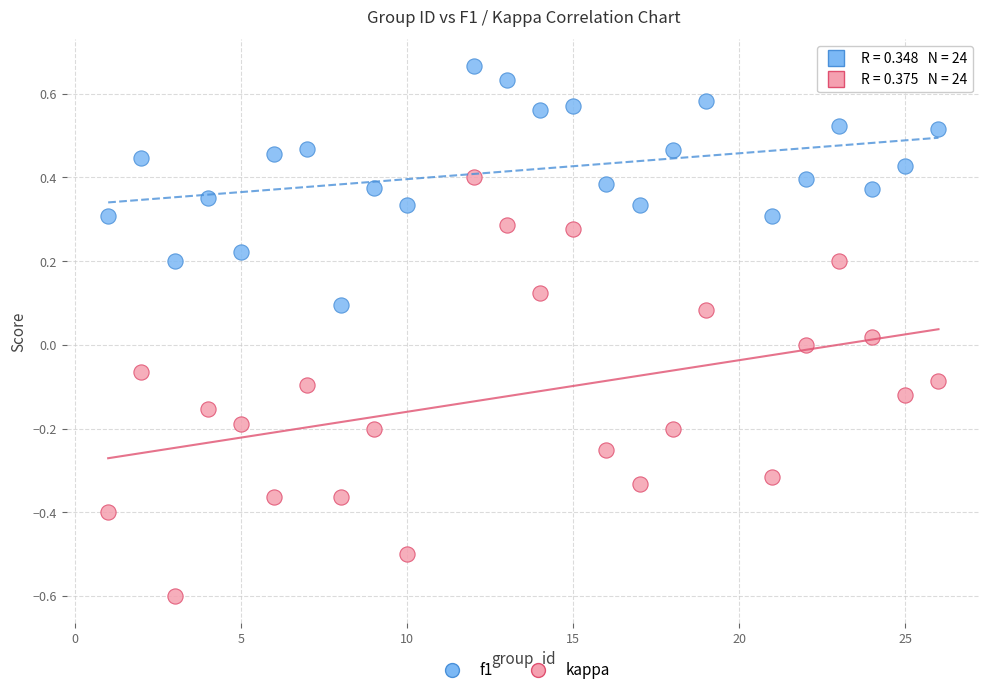

Which series has the largest Y range (max minus min)?

kappa